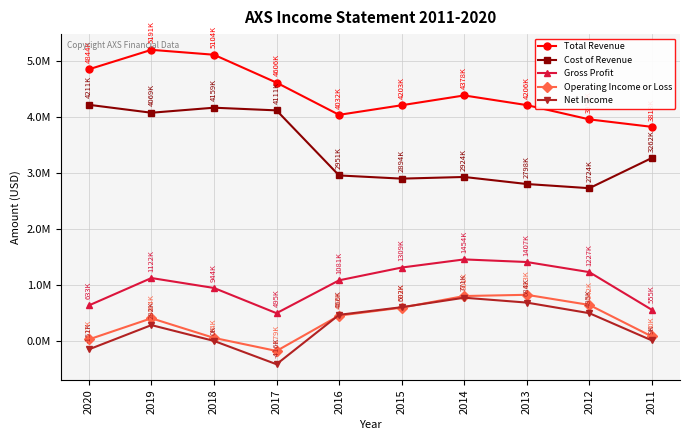

Does the chart have visible grid lines?

Yes